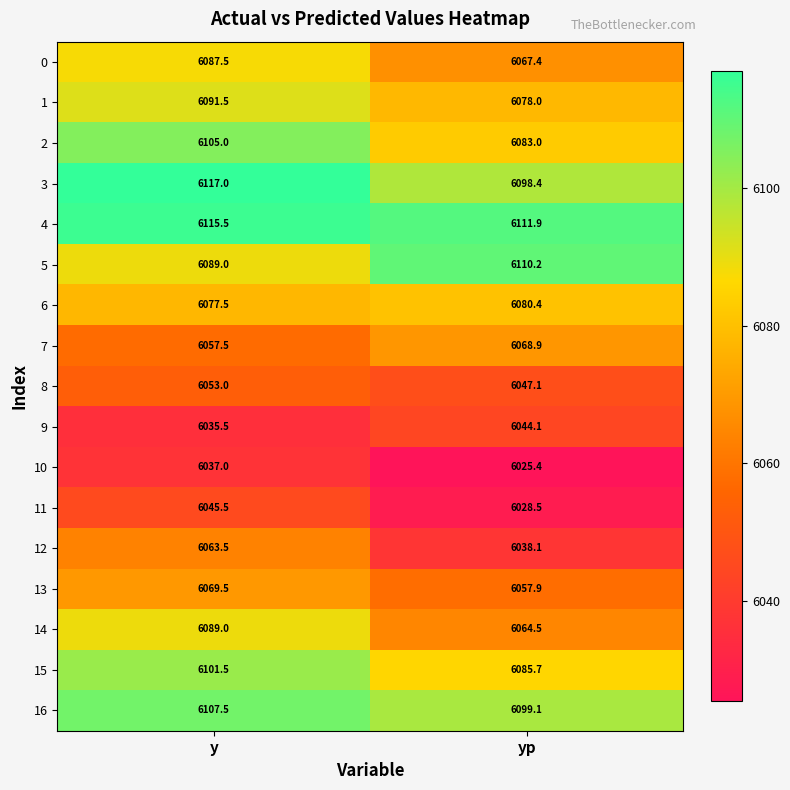

What is the highest value of the 3 series?

6117.0